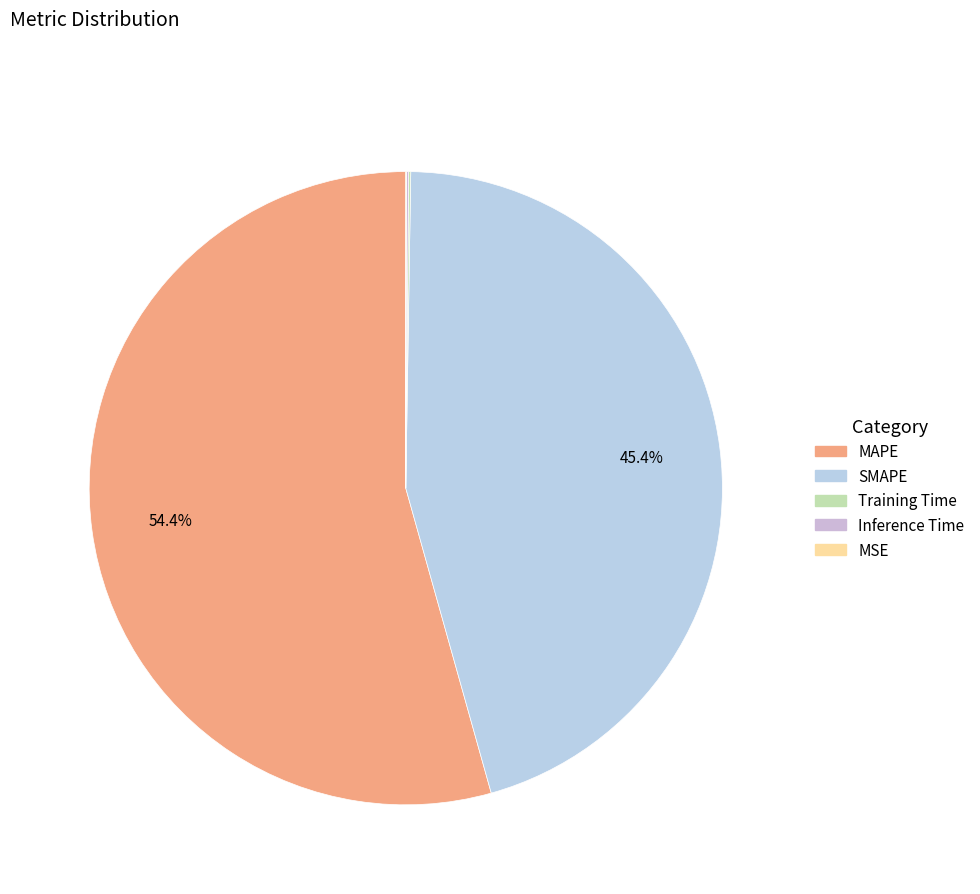

Which slice is the largest?

MAPE